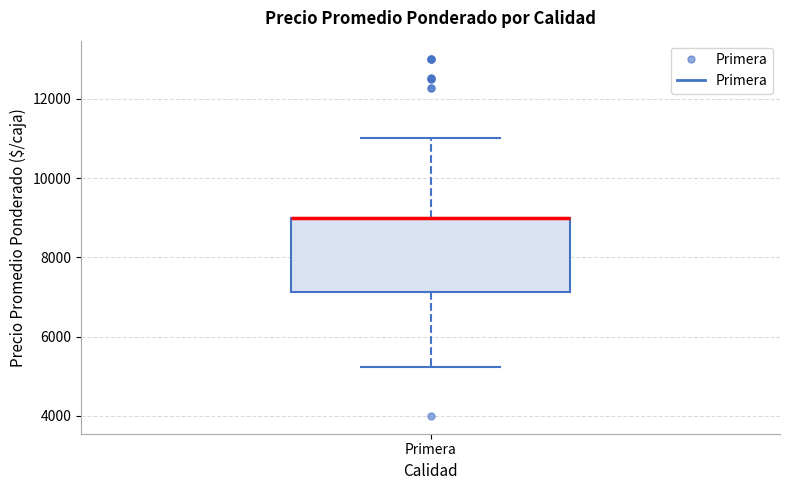

Read this box plot against the y-axis: the position of the median line, the range covered by the box, and the ends of both whiskers. The values are not printed on the chart, so give them approximately, as read against the axis.

median 9000 (drawn on the box's upper edge), box 7200 to 9000, whiskers 5200 to 11000